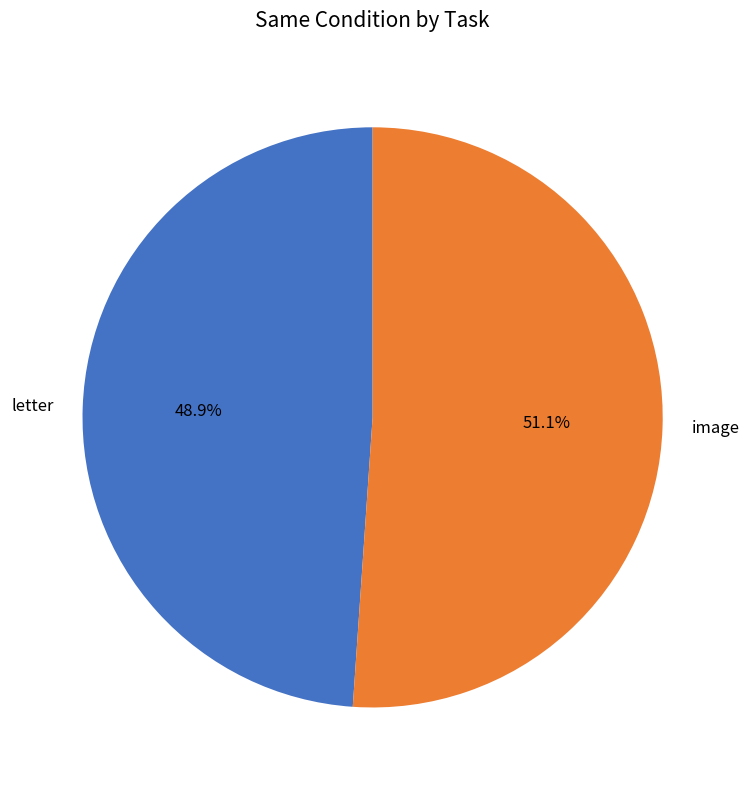

How many slices are in this pie chart?

2